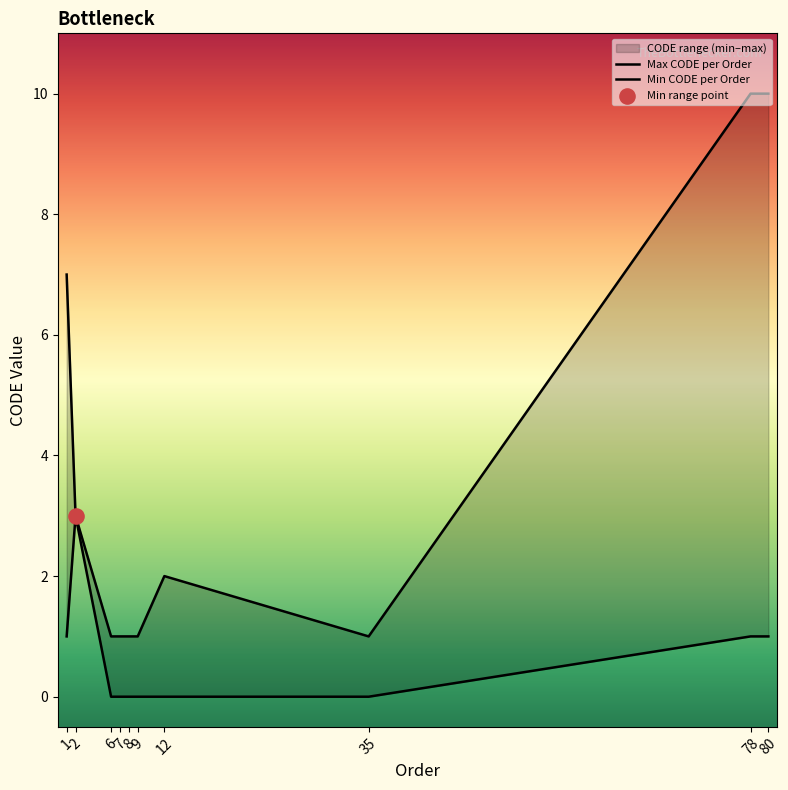

At which category is the sum across all series the highest?

78